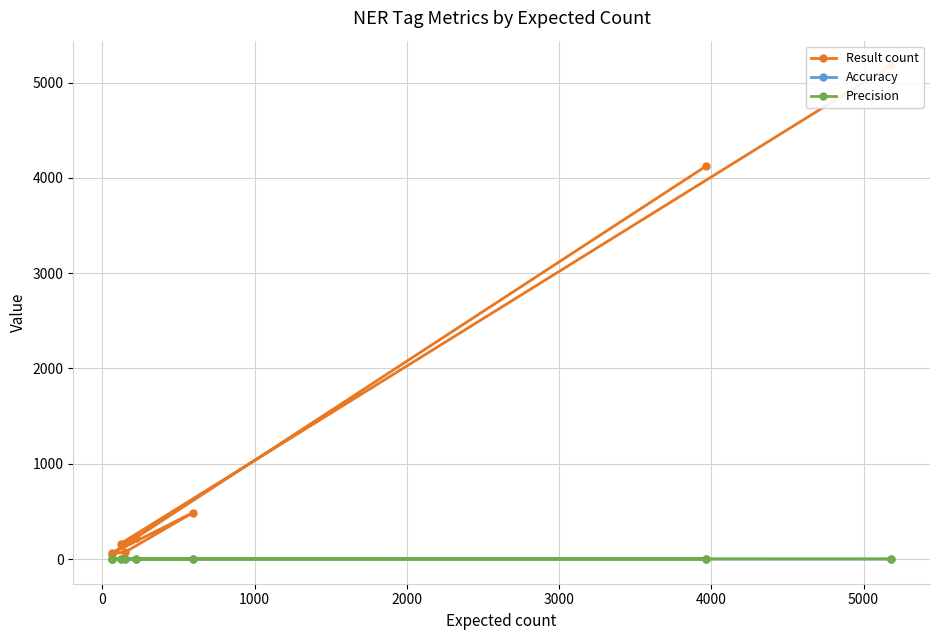

True or false: Accuracy and Result count cross at least once.

False